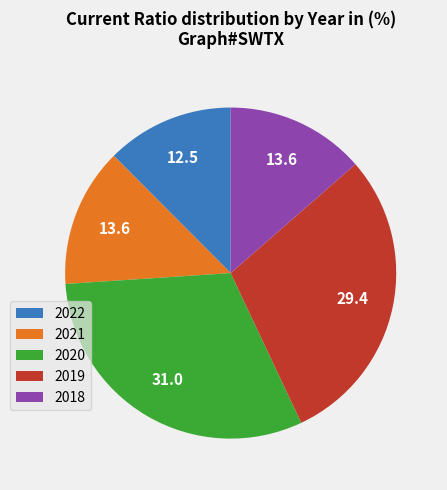

What is the ratio of the value at 2022 to the value at 2019?

0.4